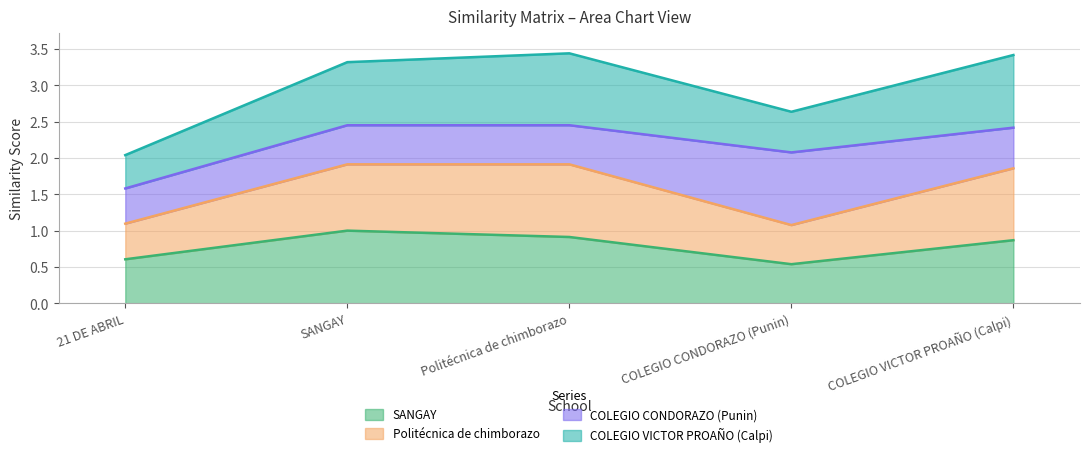

The value of SANGAY at Politécnica de chimborazo is 1.6. True or false?

False